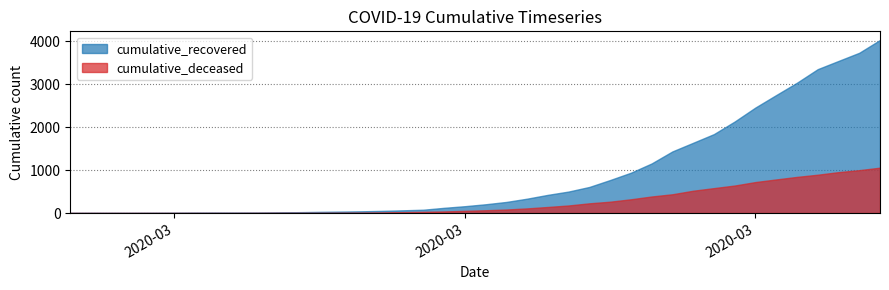

True or false: cumulative_deceased has more than 1 points higher than both neighbors.

False